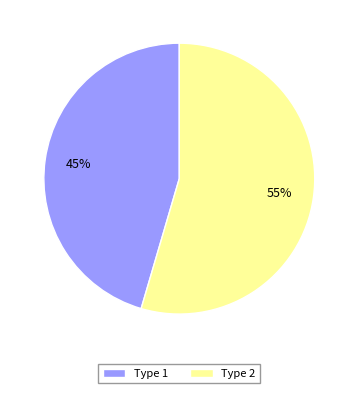

Which category has the biggest portion of the pie?

Type 2